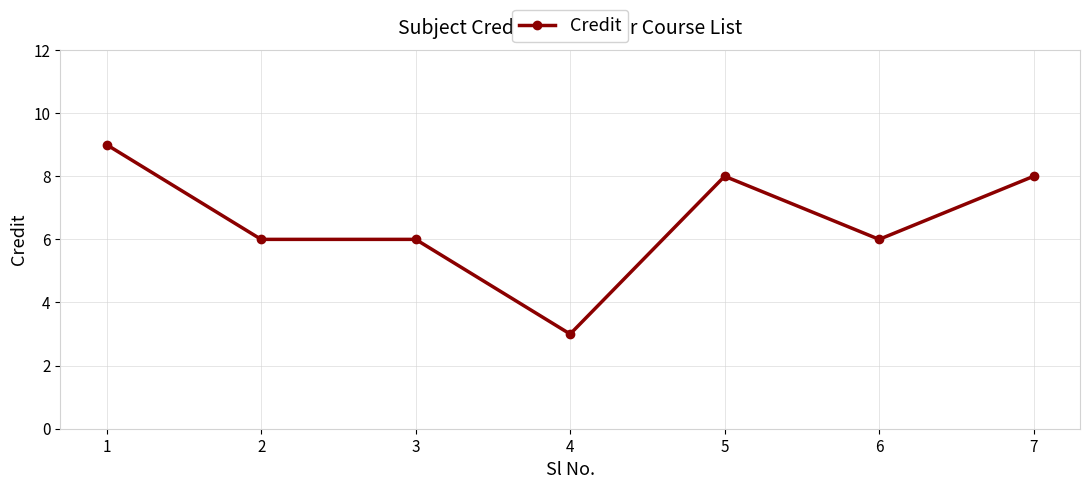

True or false: the data has more than 0 interior local peaks.

True